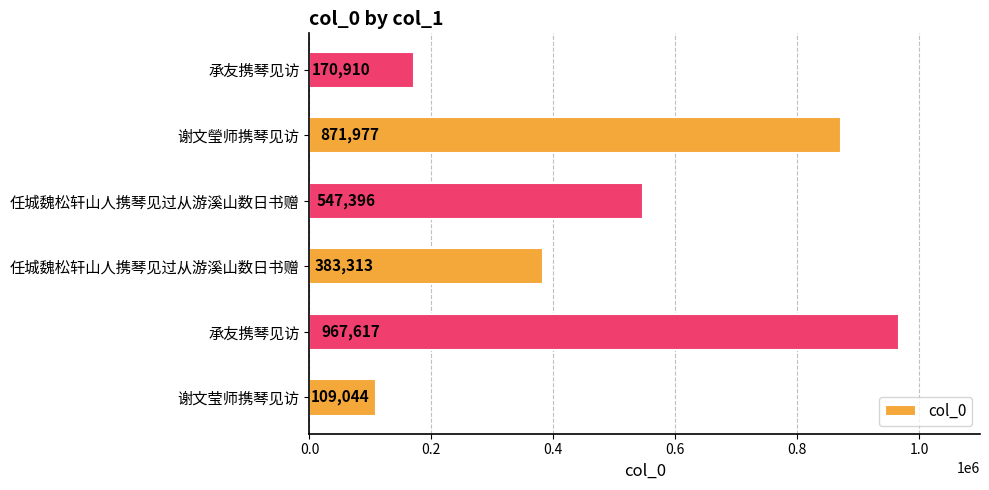

How many series are shown in this chart?

1